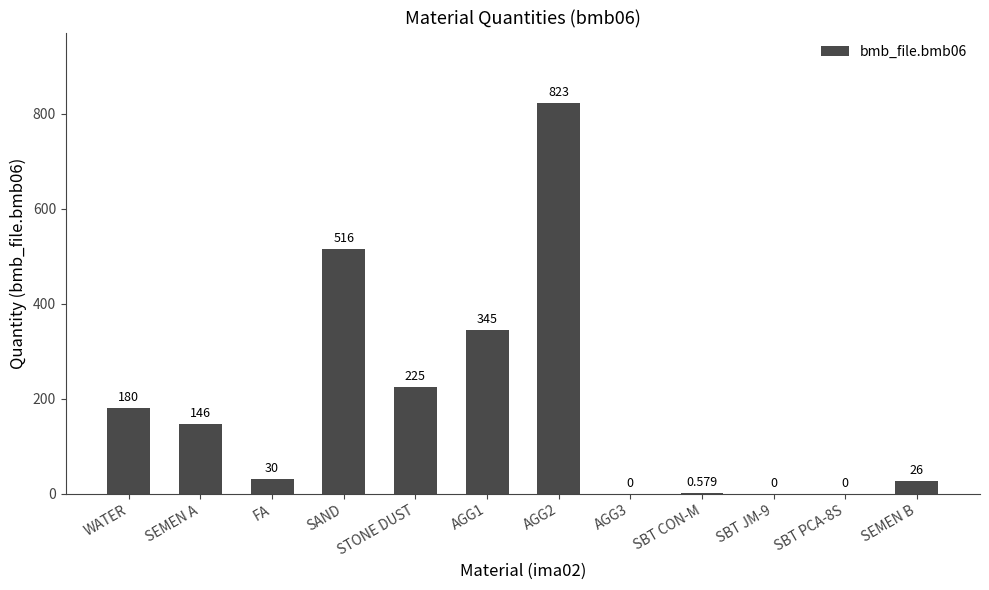

Between SEMEN A and SBT JM-9, which is larger?

SEMEN A